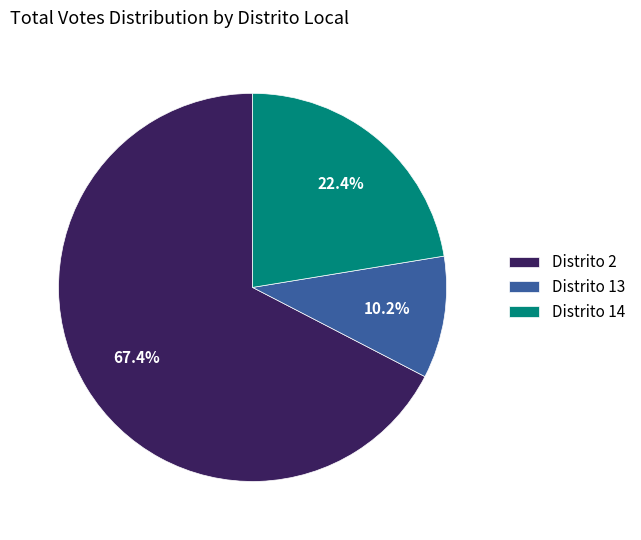

Which slice is the largest?

Distrito 2